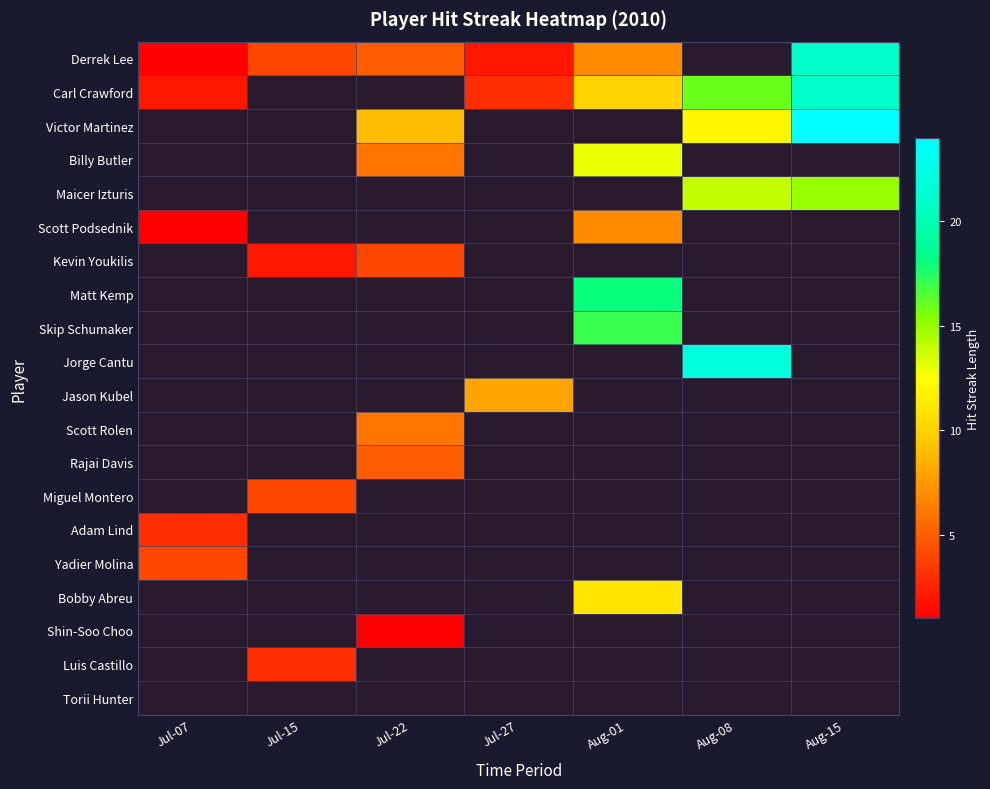

Between Jul-15 and Aug-15, which series saw the biggest shift?

Derrek Lee